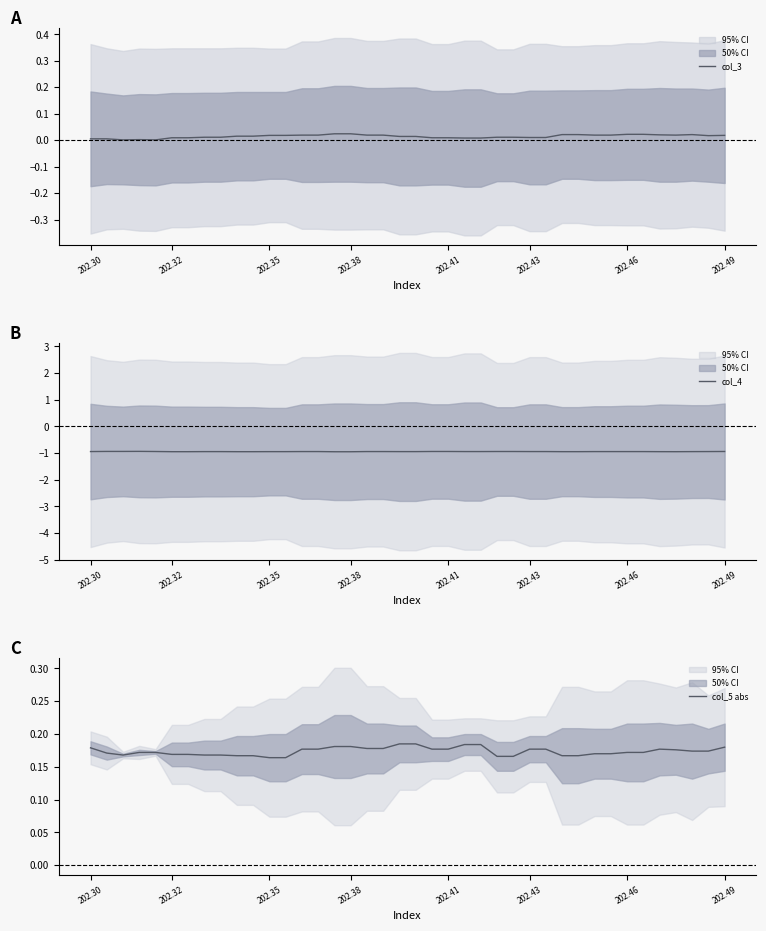

Which series has the widest spread of values?

col_3